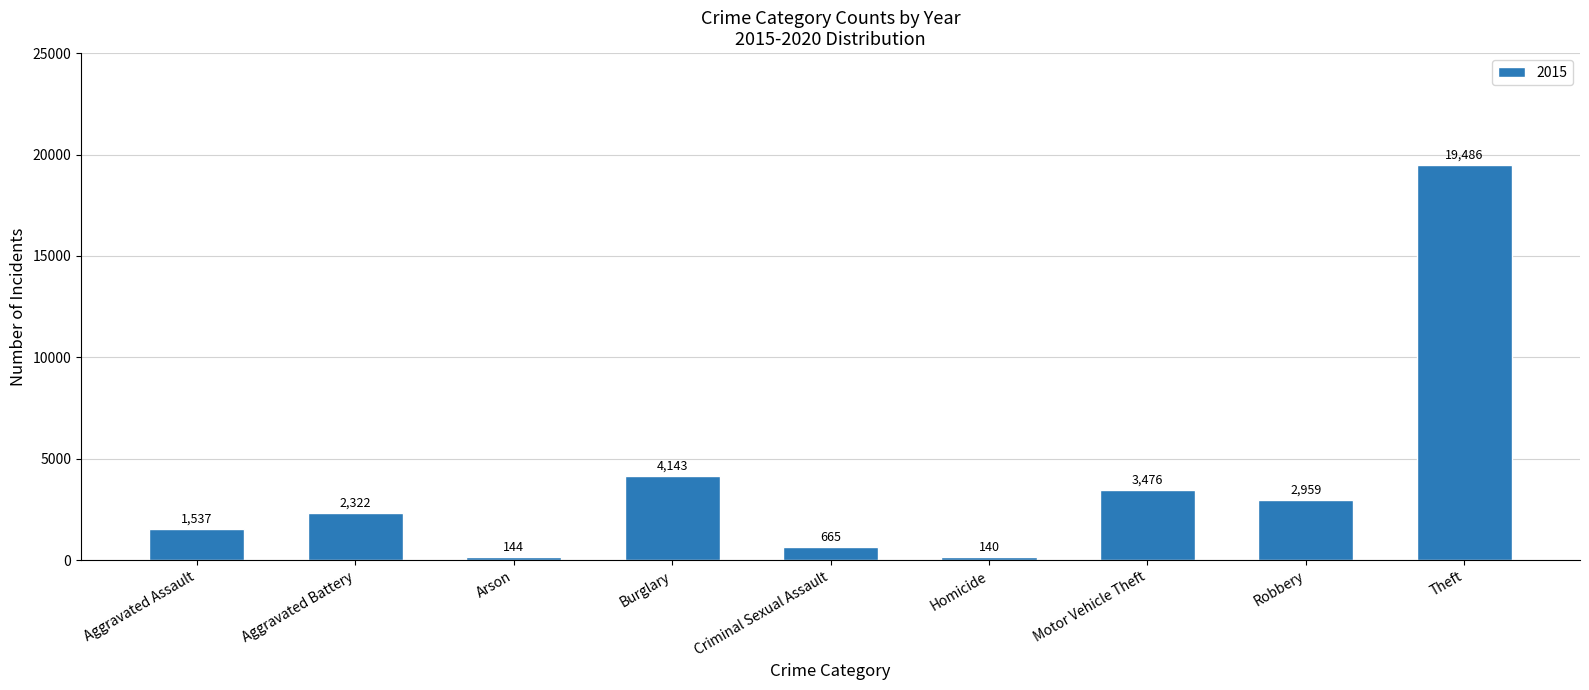

Reading right to left, transcribe all the data shown in this chart.

19486	2959	3476	140	665	4143	144	2322	1537